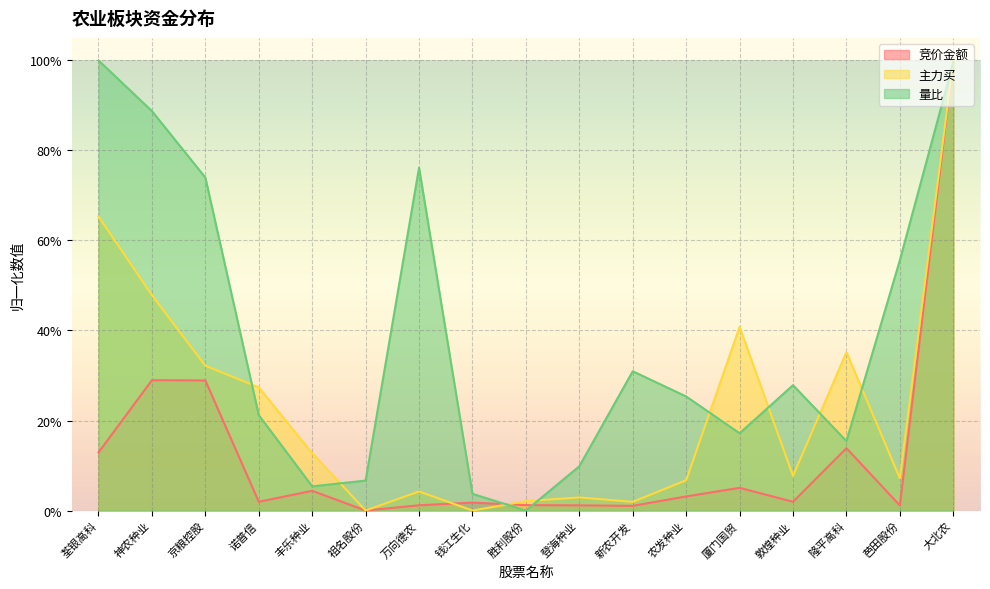

Where do 主力买 and 量比 first cross each other?

京粮控股 and 诺普信